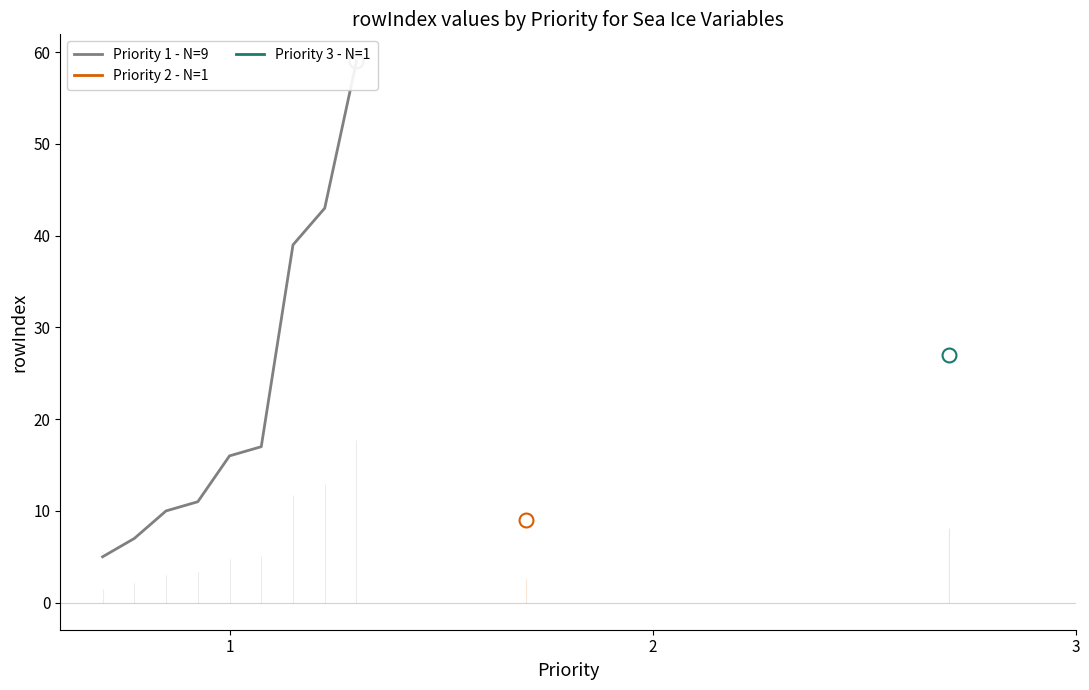

Count the number of values greater than 16.

4